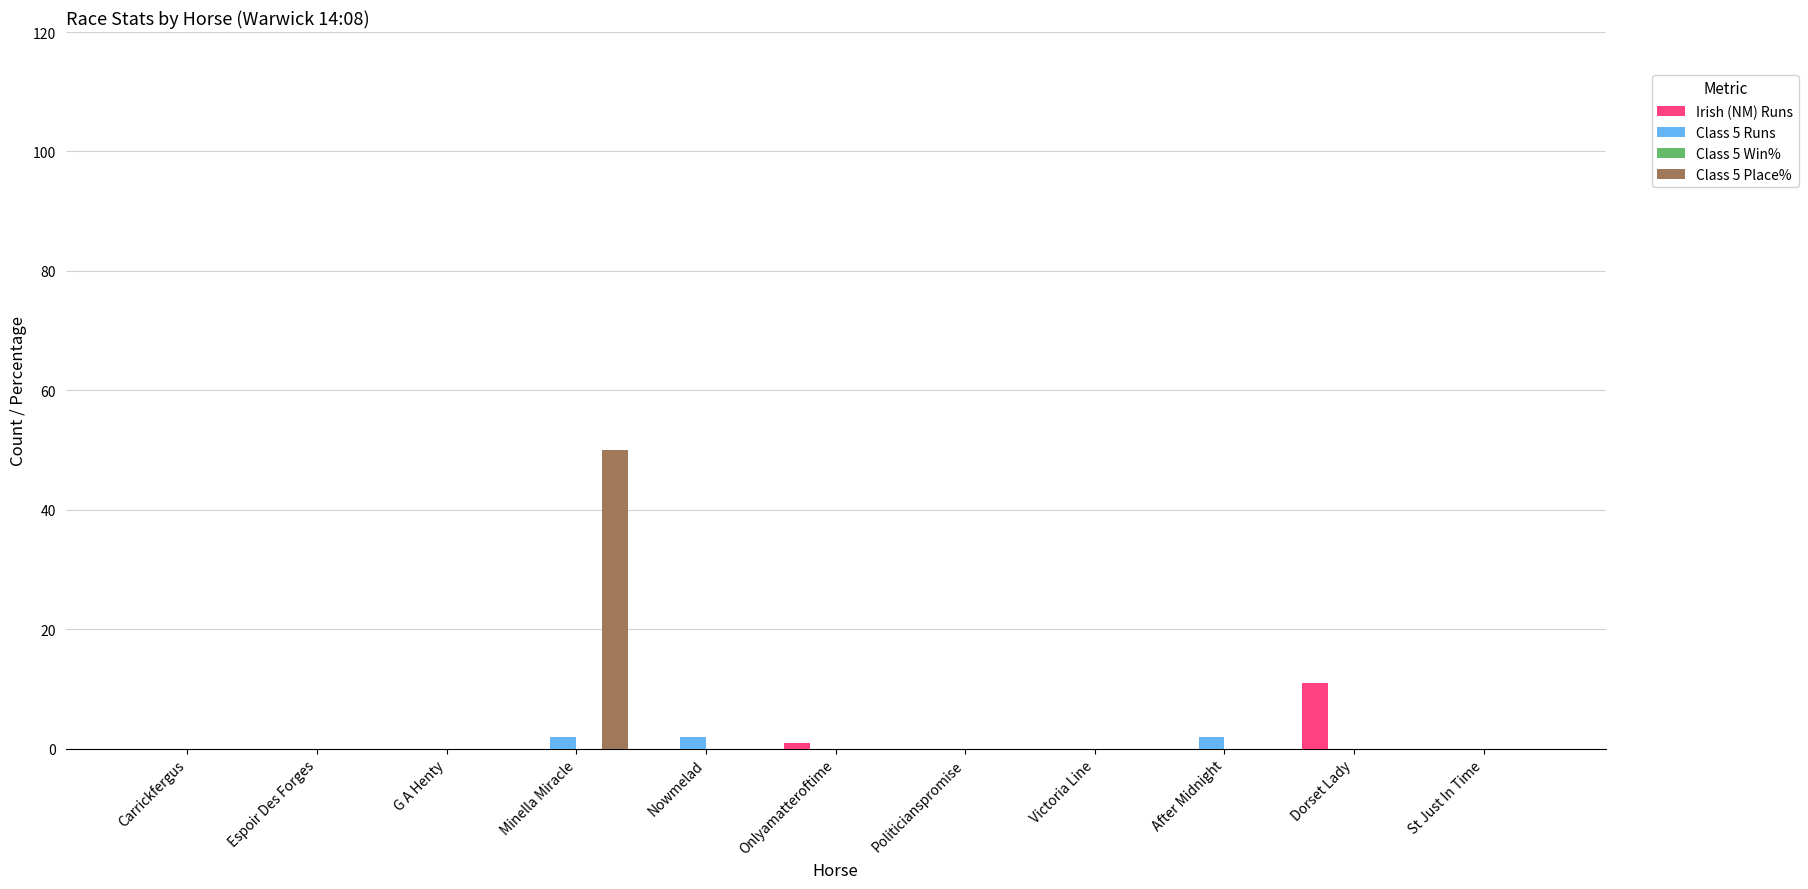

Which category has the highest value in the Irish (NM) Runs series?

Dorset Lady